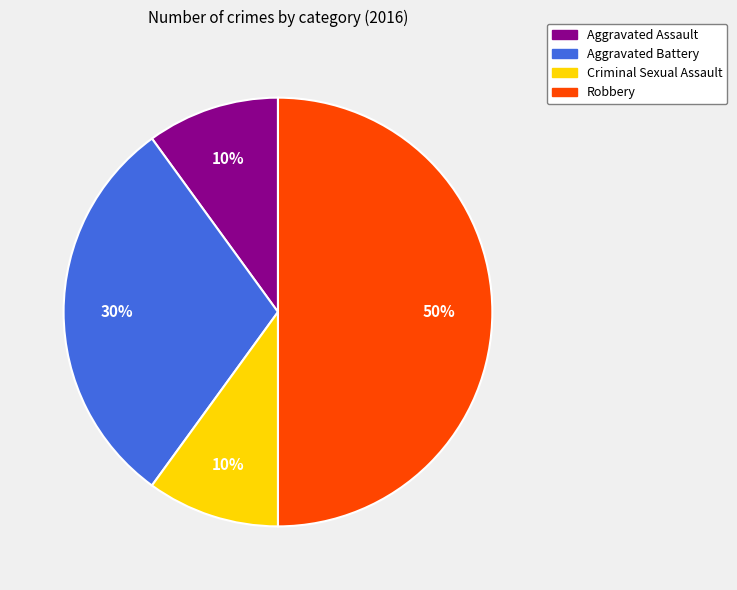

What percentage is the Robbery slice, to the nearest percent?

50%